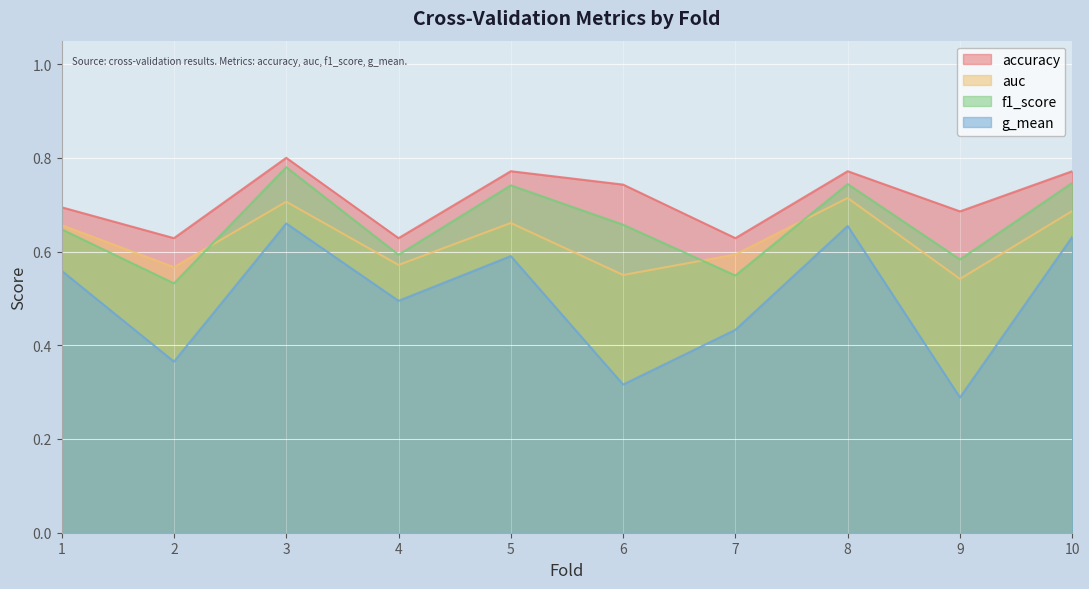

At which category is the sum across all series the highest?

3